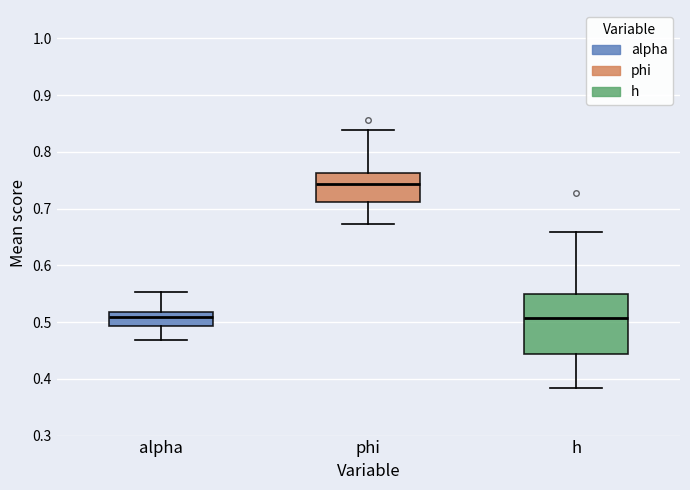

Which box is the tallest, from its lower edge to its upper edge?

h